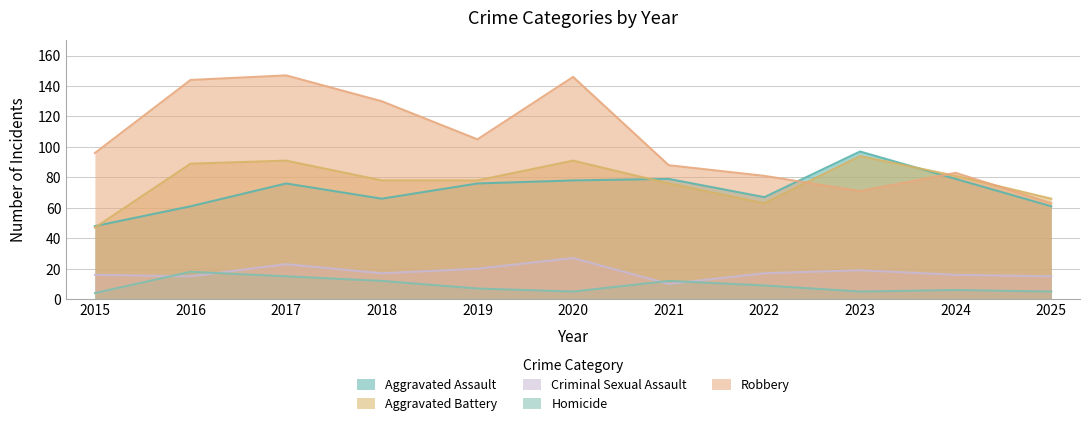

What is the difference between the Aggravated Battery values at 2017 and 2015?

44